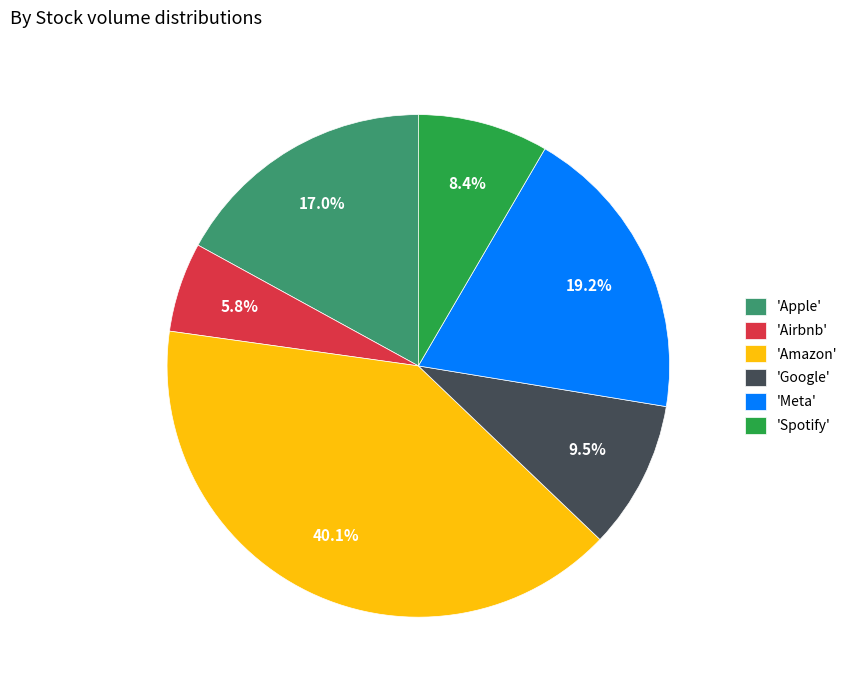

Approximately how many times larger is the value at 'Apple' compared to 'Spotify'?

2.0